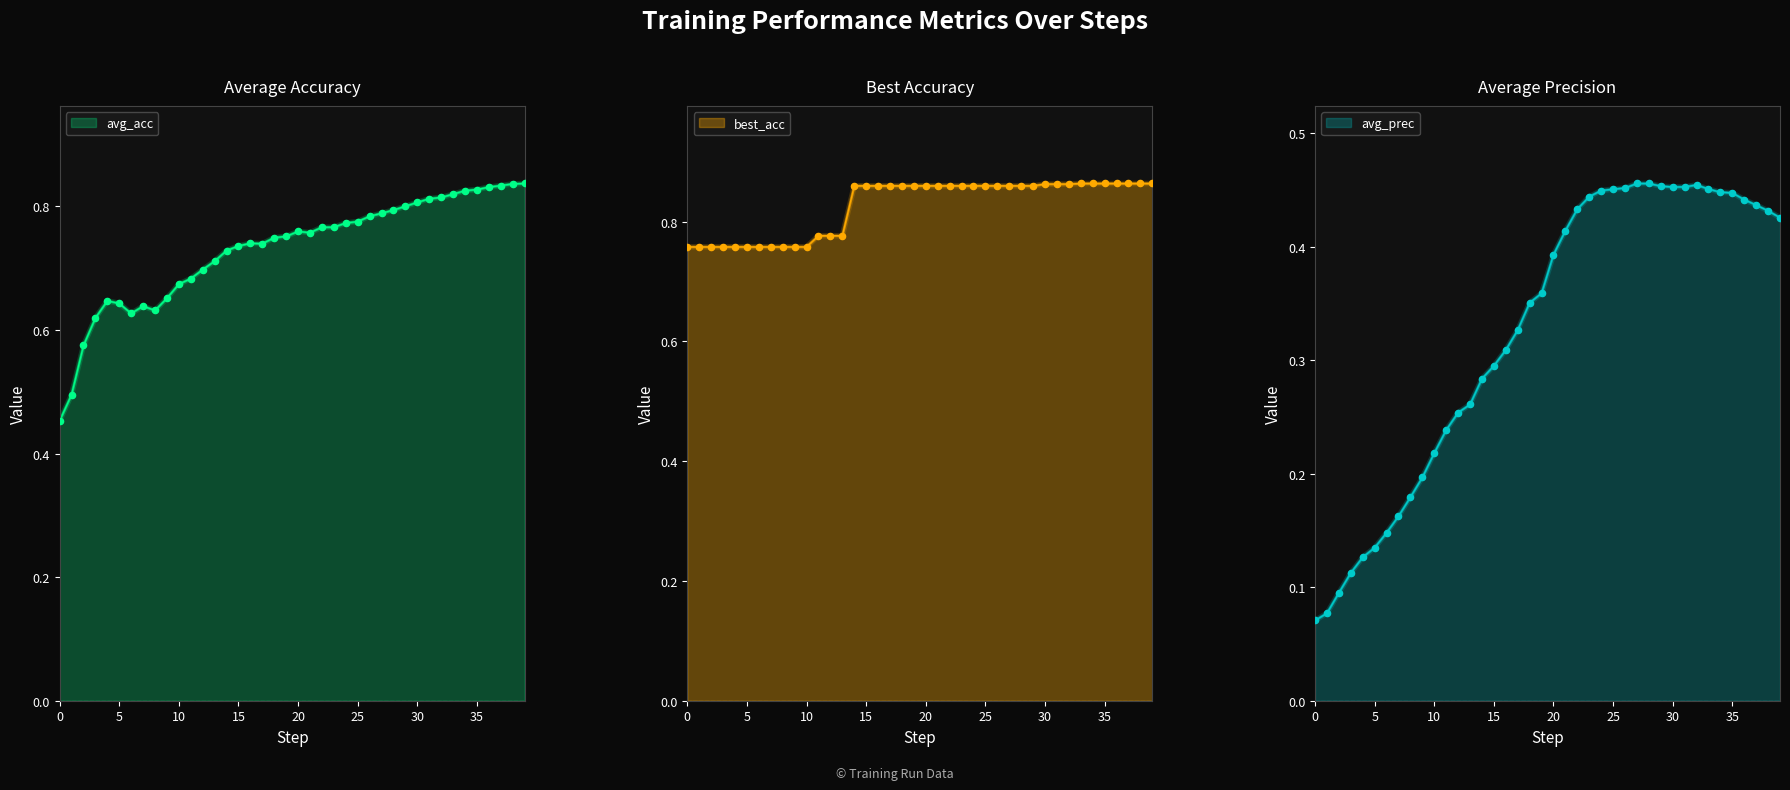

Which series contains the highest Y value?

best_acc